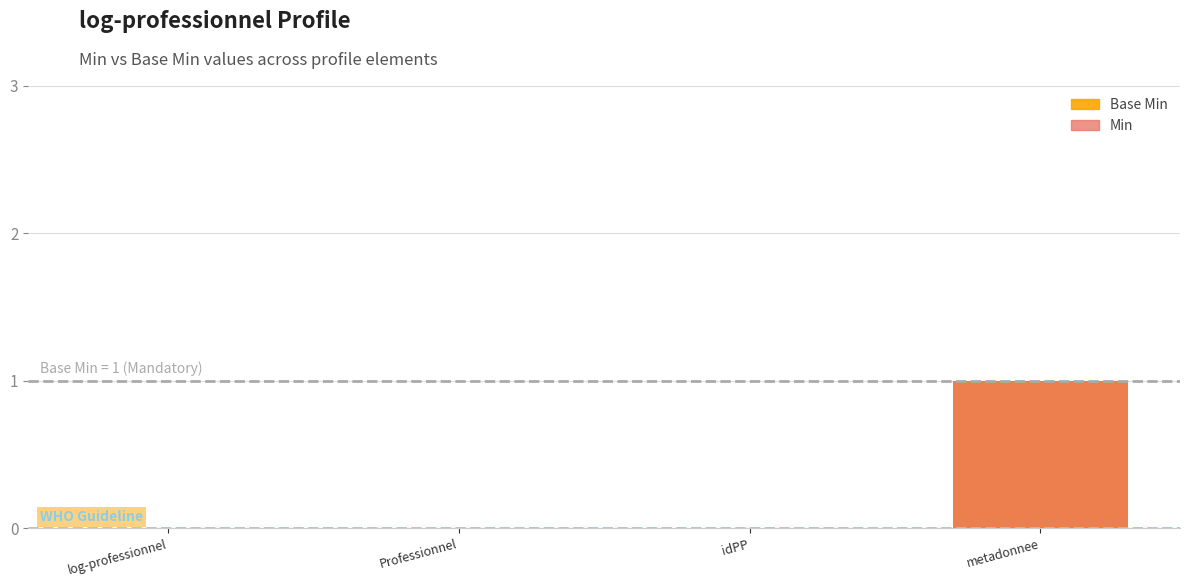

Which series has the widest spread of values?

Base Min